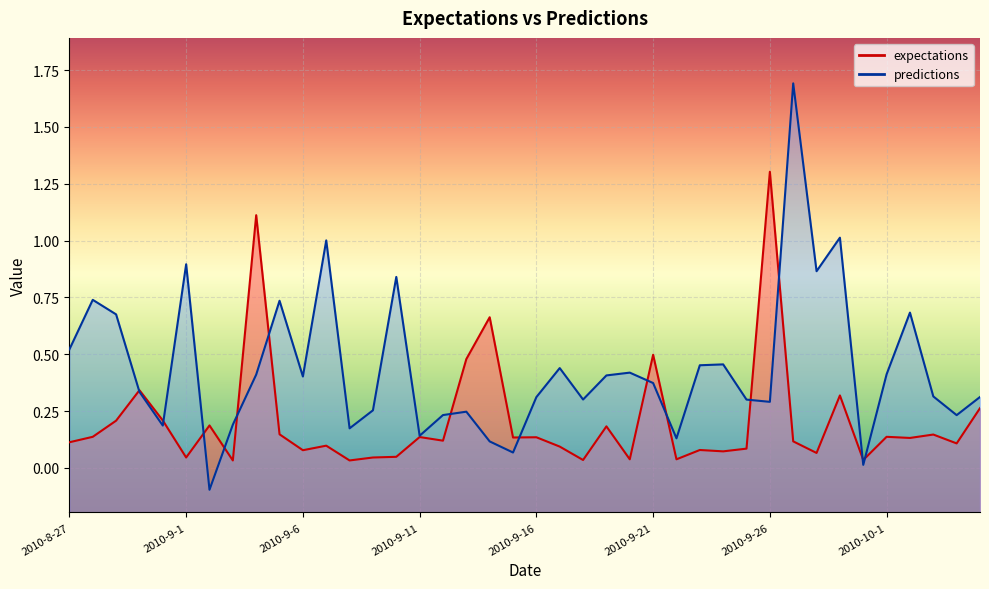

What is the value of the predictions point at the 40th from the left?

0.3